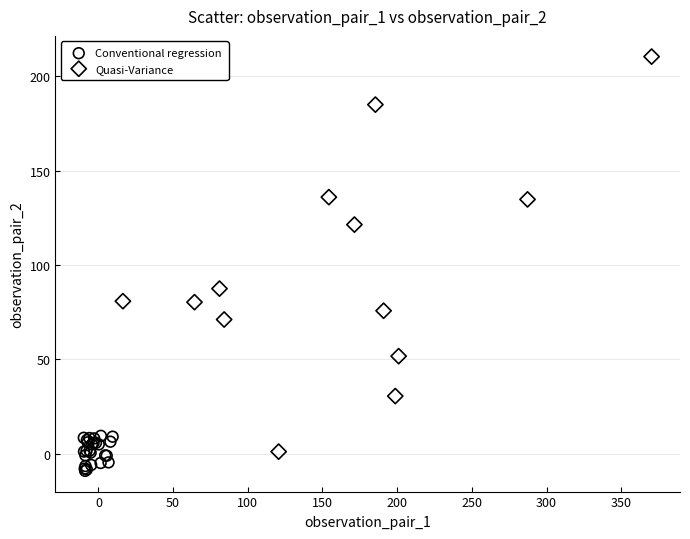

Which series has the largest Y range (max minus min)?

Quasi-Variance